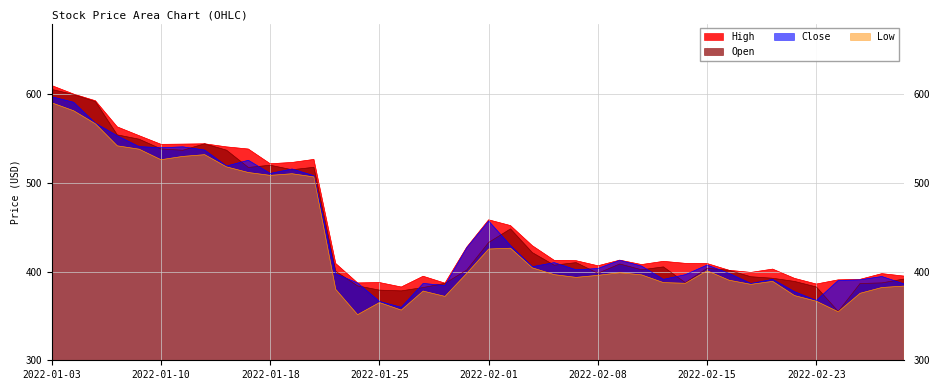

Rank the categories by Low value from lowest to highest.

2022-01-24, 2022-02-24, 2022-01-26, 2022-01-25, 2022-02-23, 2022-01-28, 2022-02-22, 2022-02-25, 2022-01-27, 2022-01-21, 2022-02-28, 2022-03-01, 2022-02-17, 2022-02-14, 2022-02-11, 2022-02-18, 2022-02-16, 2022-02-07, 2022-02-08, 2022-02-10, 2022-02-04, 2022-01-31, 2022-02-09, 2022-02-15, 2022-02-03, 2022-02-01, 2022-02-02, 2022-01-20, 2022-01-18, 2022-01-19, 2022-01-14, 2022-01-13, 2022-01-10, 2022-01-11, 2022-01-12, 2022-01-07, 2022-01-06, 2022-01-05, 2022-01-04, 2022-01-03